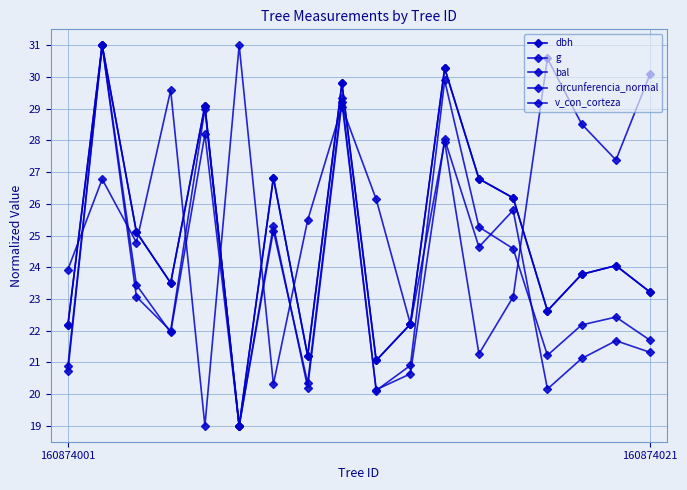

Reading left to right, transcribe all the data shown in this chart.

dbh: 22.2	31.0	25.1	23.5	29.1	19.0	26.8	21.2	29.8	21.1	22.2	30.3	26.8	26.2	22.6	23.8	24.1	23.2
g: 20.9	31.0	23.4	21.9	28.2	19.0	25.3	20.2	29.2	20.1	20.9	29.9	25.3	24.6	21.2	22.2	22.4	21.7
bal: 23.9	26.8	24.8	29.6	19.0	31.0	20.3	25.5	29.1	26.1	22.2	28.0	21.3	23.1	30.6	28.5	27.4	30.1
circunferencia_normal: 22.2	31.0	25.1	23.5	29.1	19.0	26.8	21.2	29.8	21.1	22.2	30.3	26.8	26.2	22.6	23.8	24.1	23.2
v_con_corteza: 20.7	31.0	23.1	22.0	29.0	19.0	25.2	20.3	29.3	20.1	20.6	28.0	24.6	25.8	20.2	21.1	21.7	21.3